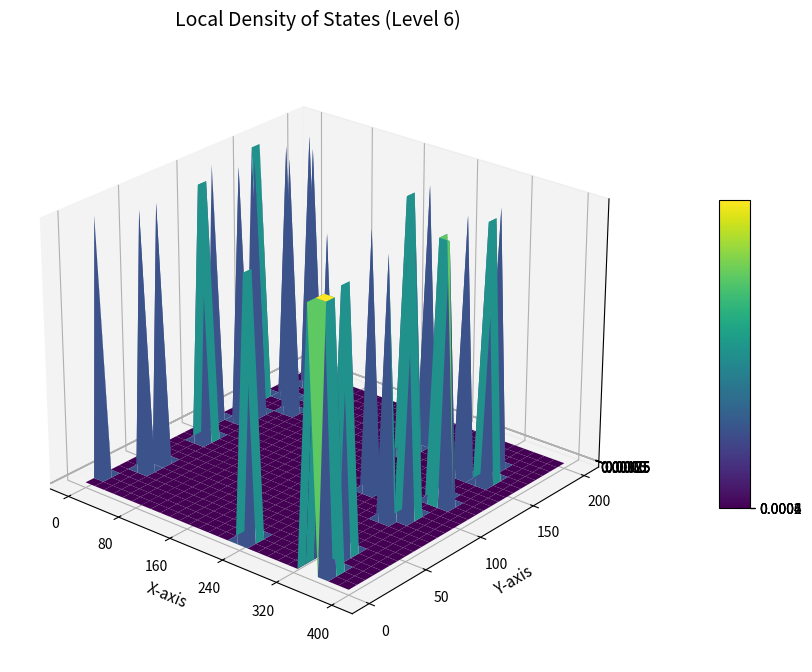

At how many categories does at least one series exceed 0?

8